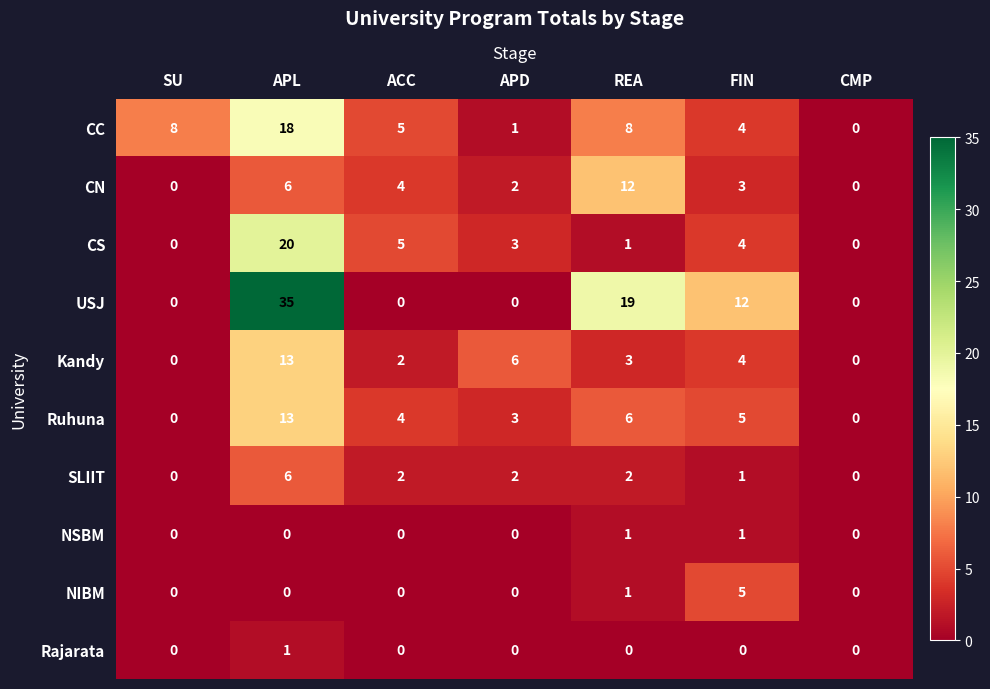

The NSBM series shows 0 at APL. True or false?

True